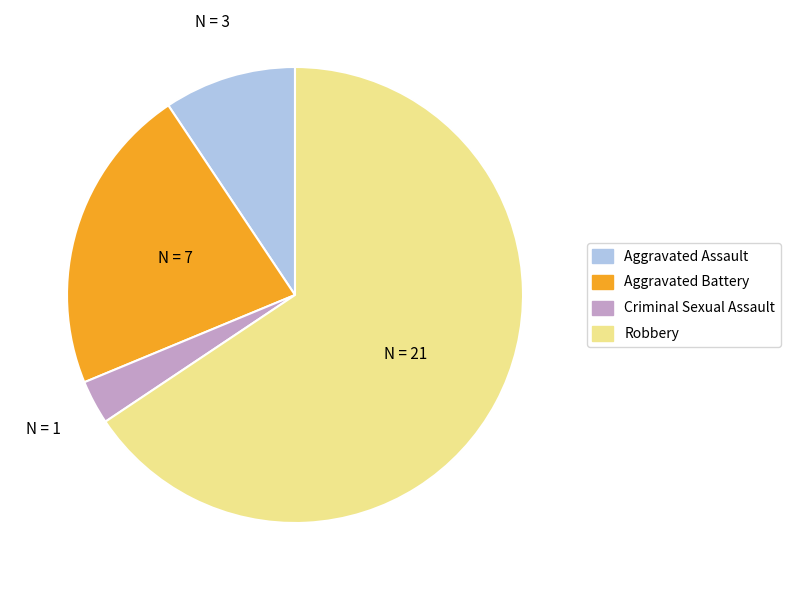

Between Criminal Sexual Assault and Robbery, which is larger?

Robbery